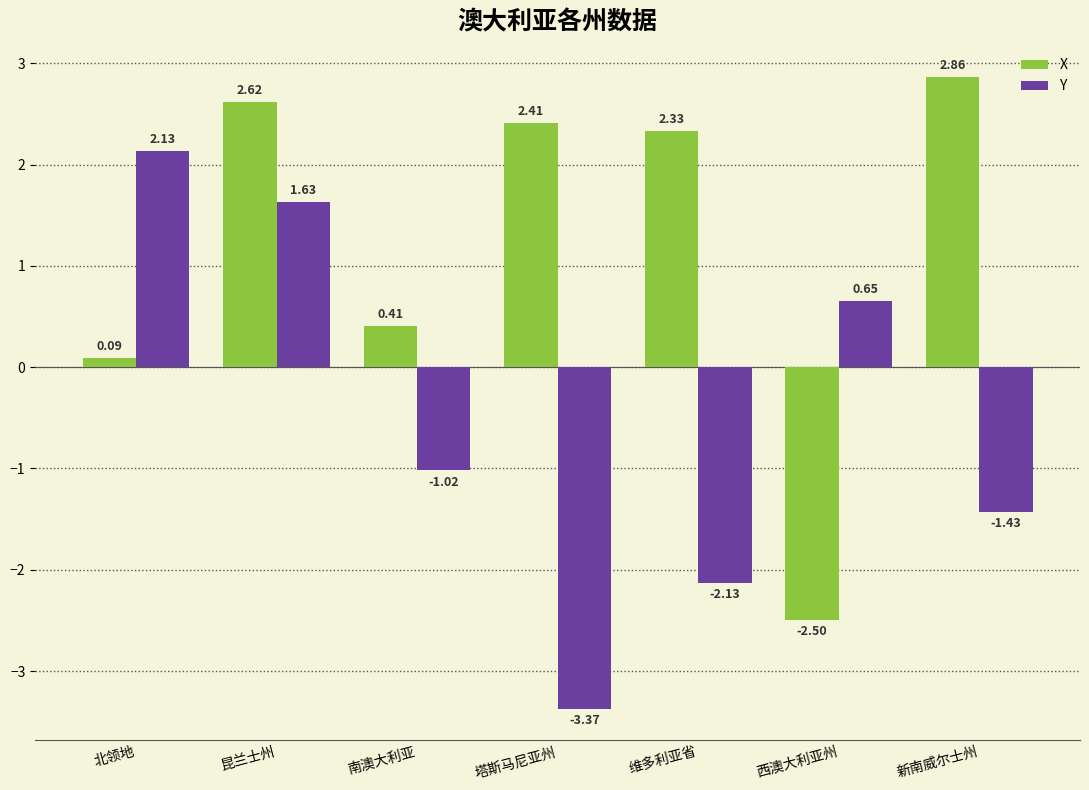

At which label is X closest to 0?

北领地